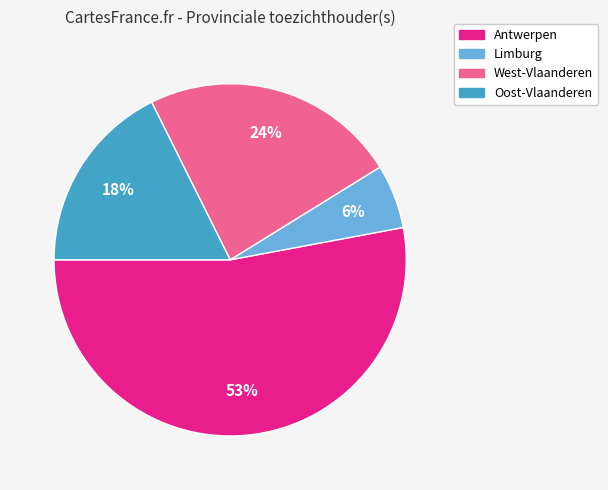

How many segments does this pie chart have?

4